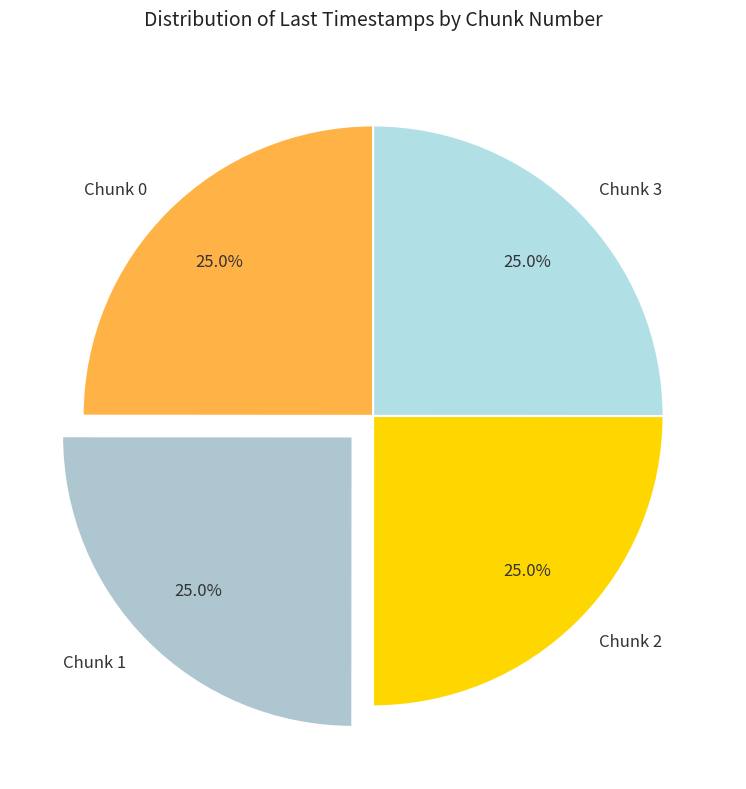

What is the ratio of the value at Chunk 1 to the value at Chunk 2?

1.0